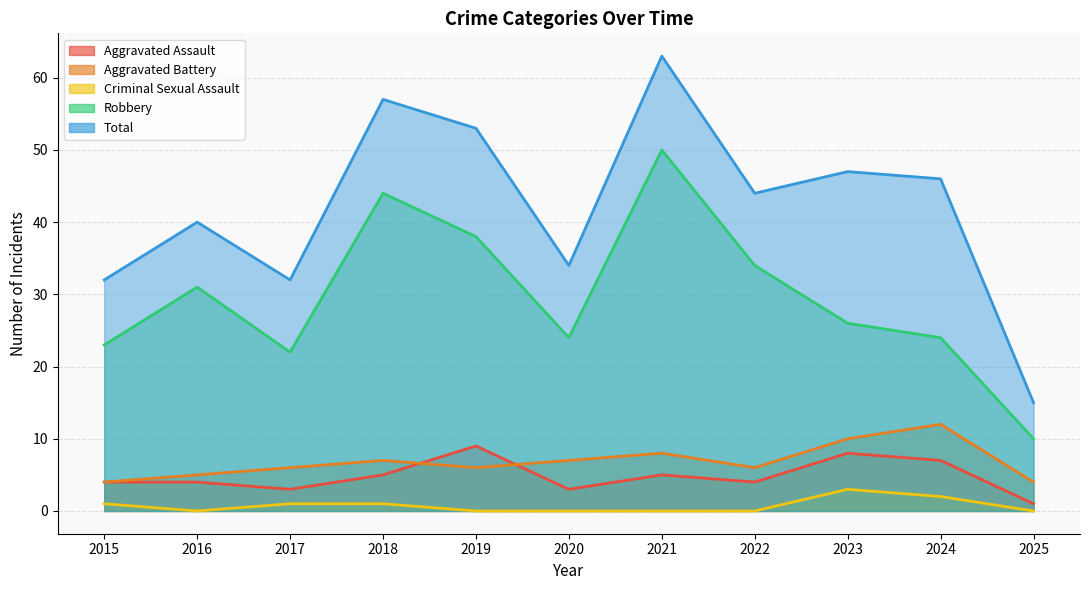

True or false: Aggravated Battery and Total cross at least once.

False